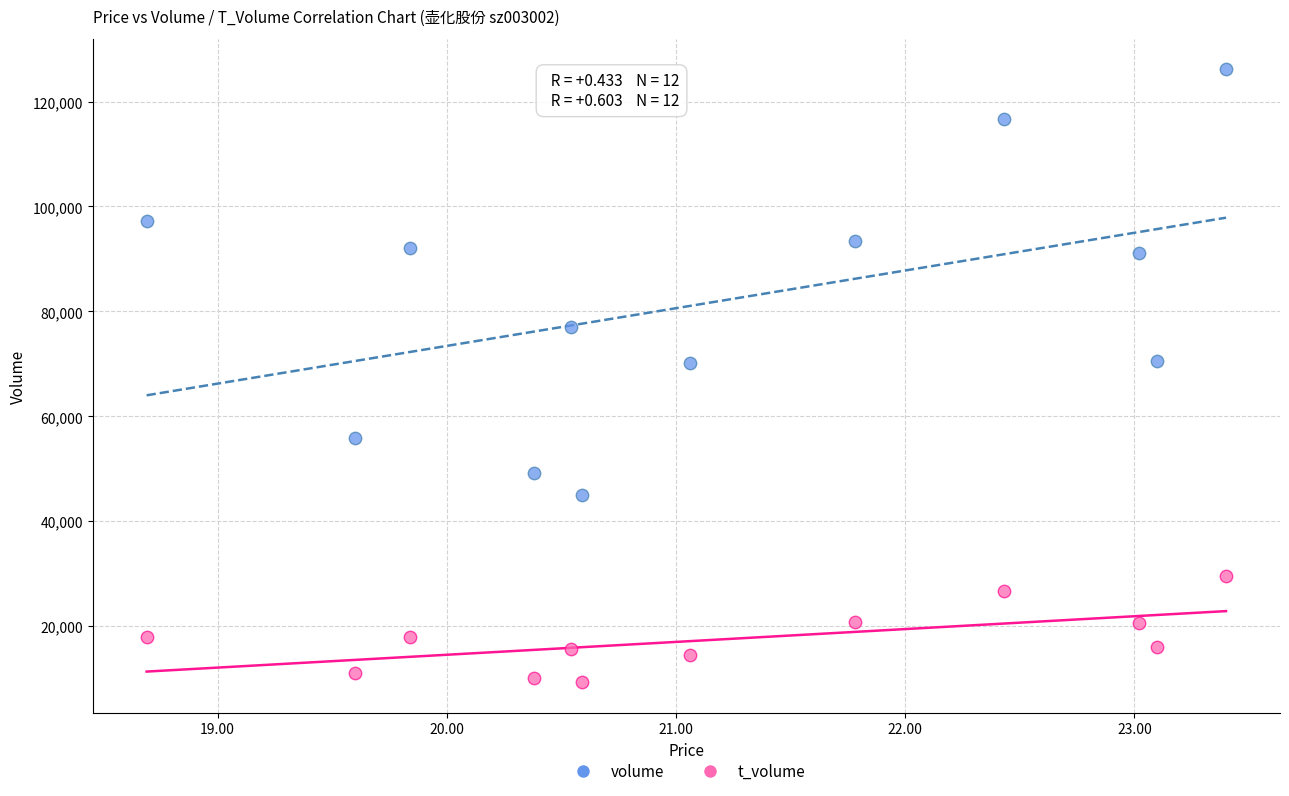

Which series contains the lowest Y value?

t_volume